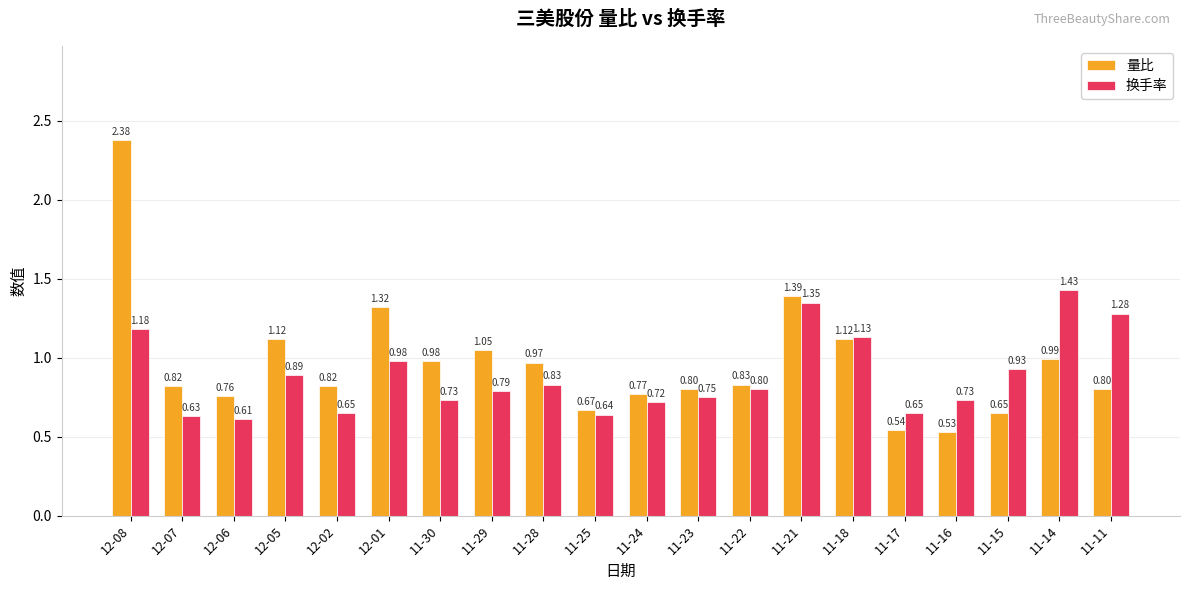

At how many categories does at least one series exceed 1?

8